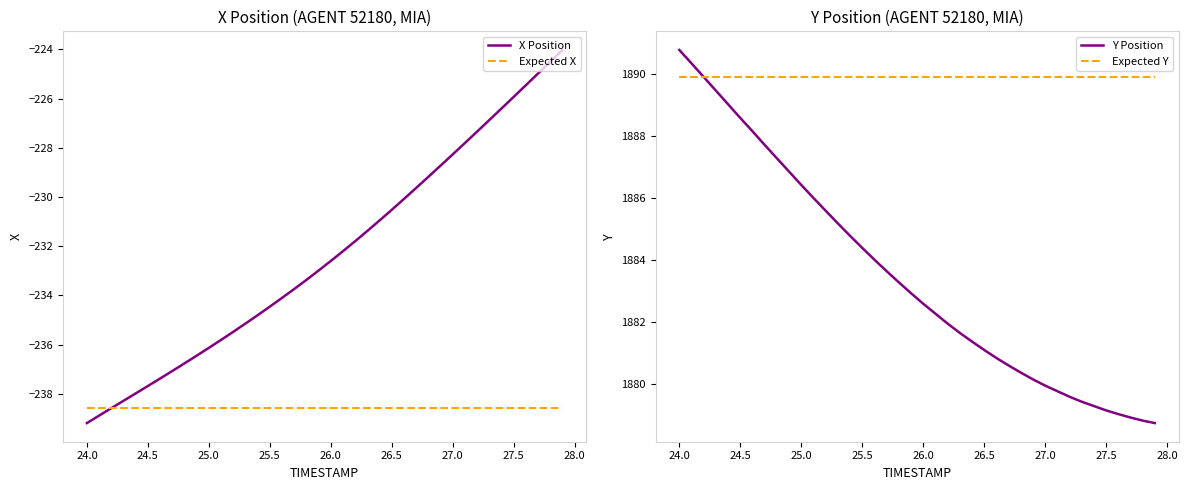

The value of X Position at 26.5 is -230.5. True or false?

True